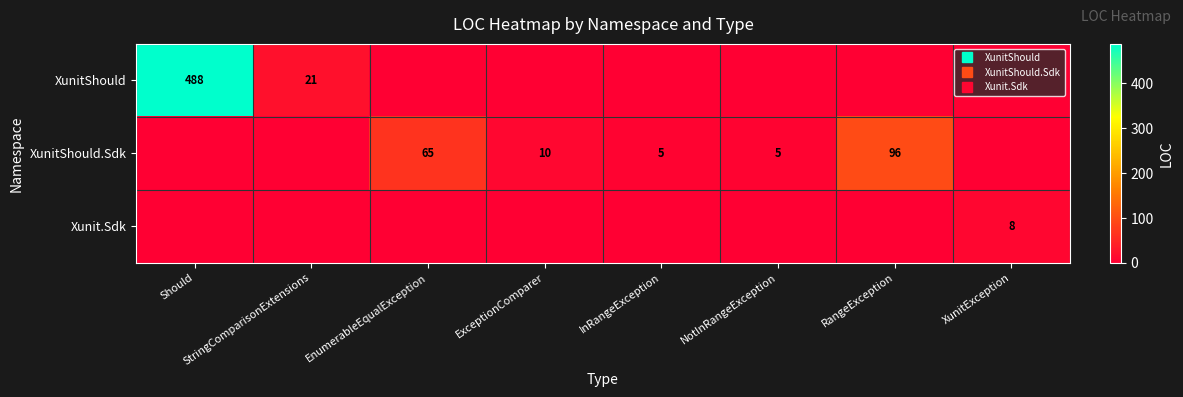

What is the sum of all XunitShould values?

509